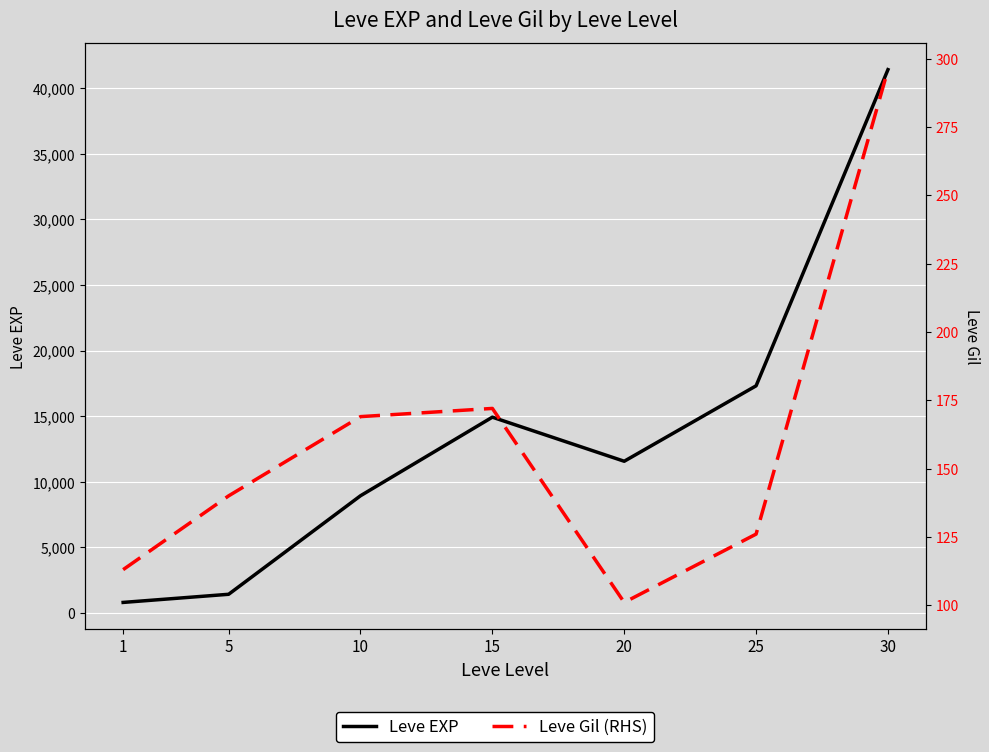

The value of Leve EXP at 20 is 11560. True or false?

True